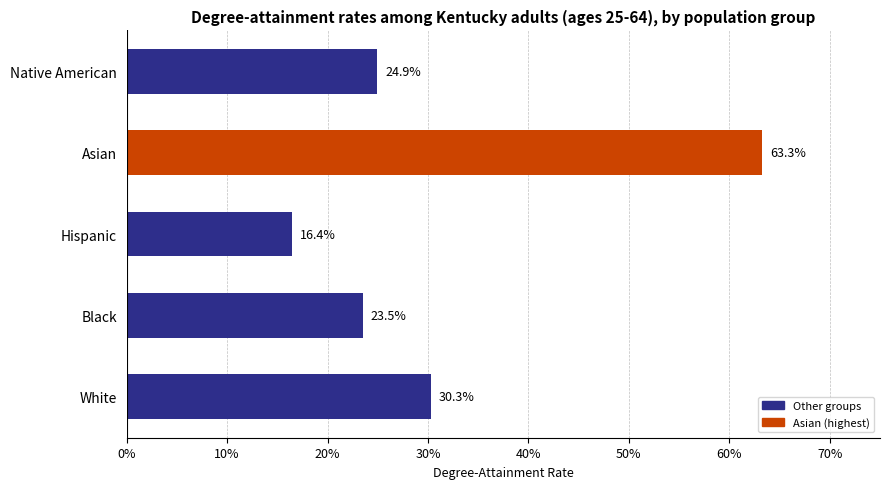

Are the bars horizontal?

Yes